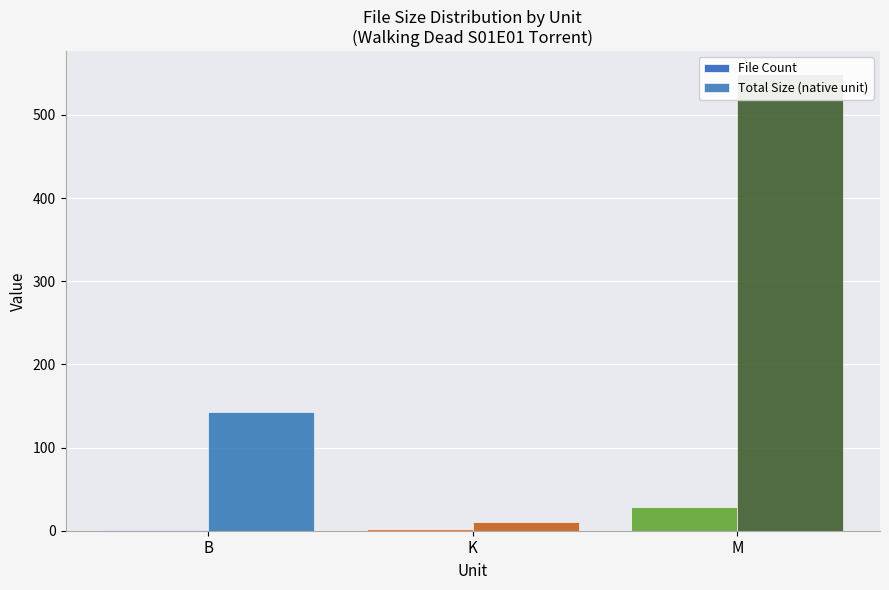

How many data points in Total Size (native unit) are above 143?

1